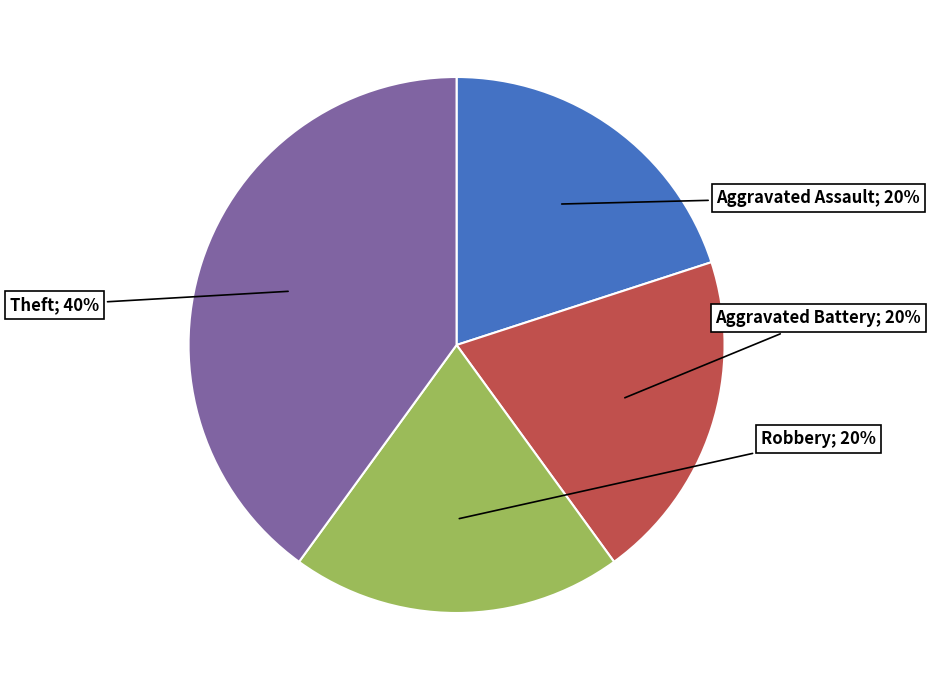

Combined, do Aggravated Assault and Aggravated Battery account for over 50%?

No